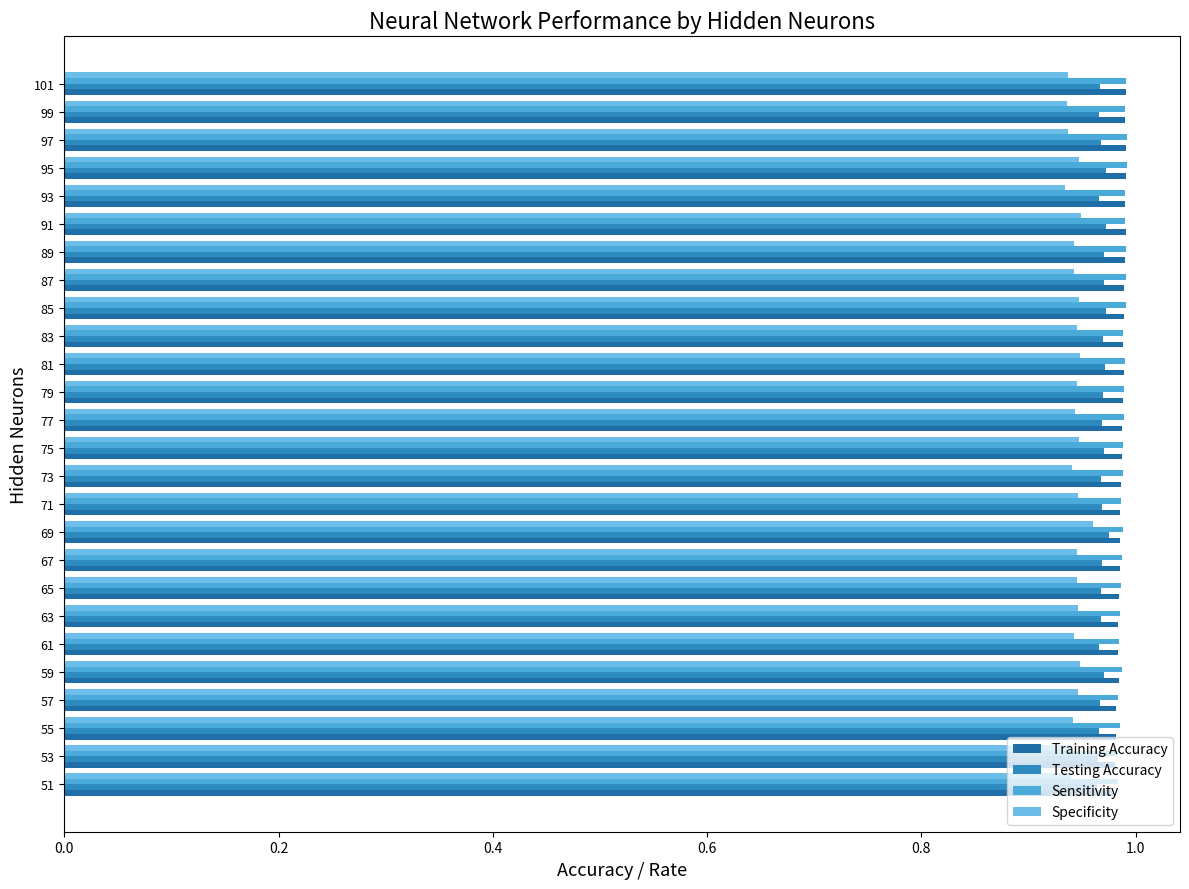

True or false: Specificity has a value of 0.4 at 71.

False